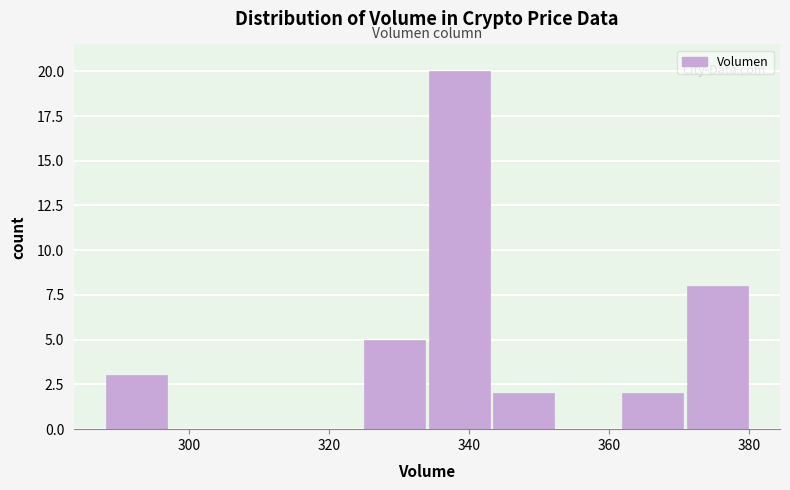

Reading left to right, transcribe this chart: for each bar, give the range it covers on the x-axis and its height. Neither the bar edges nor the heights are printed on the chart, so give them approximately, as read against the axes.

288 to 298: 3
298 to 306: 0
306 to 316: 0
316 to 324: 0
324 to 334: 5
334 to 344: 20
344 to 352: 2
352 to 362: 0
362 to 372: 2
372 to 380: 8